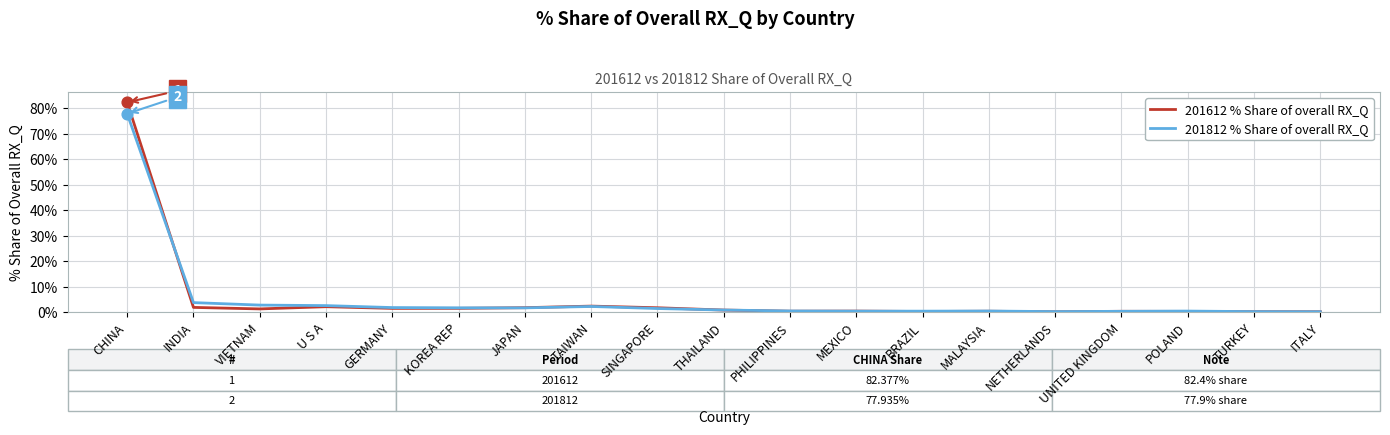

Which series has the widest spread of values?

201612 % Share of overall RX_Q